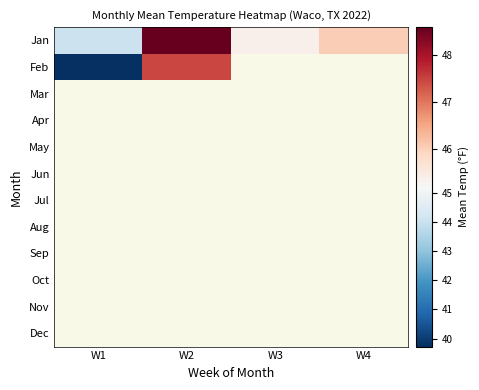

The Jan series shows 79.4 at W3. True or false?

False